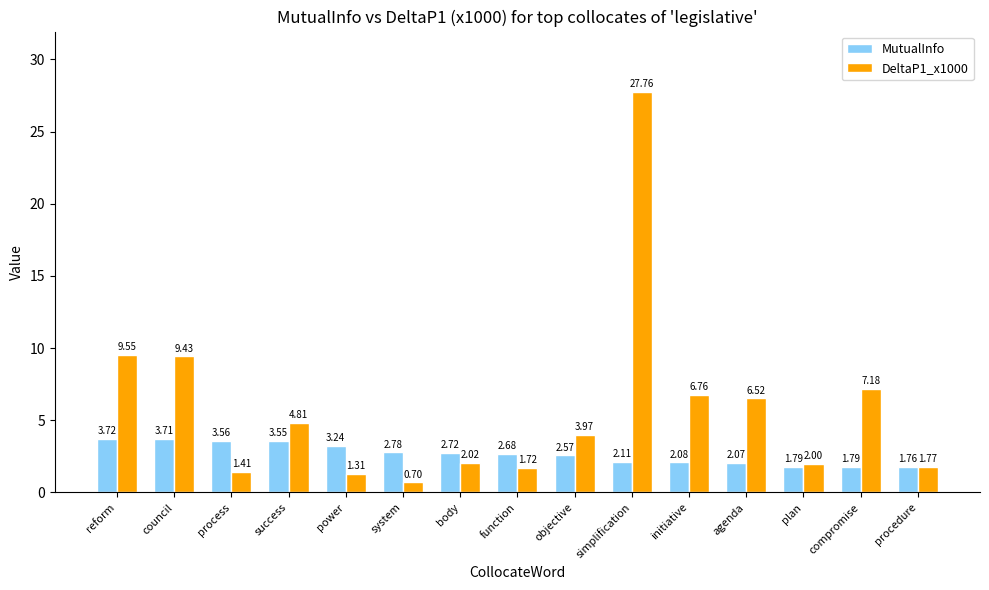

Rank the categories by DeltaP1_x1000 value from highest to lowest.

simplification, reform, council, compromise, initiative, agenda, success, objective, body, plan, procedure, function, process, power, system